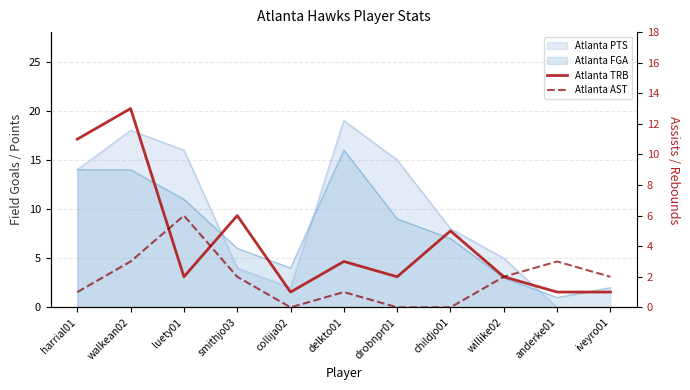

What is the sum of all Atlanta AST values?

20